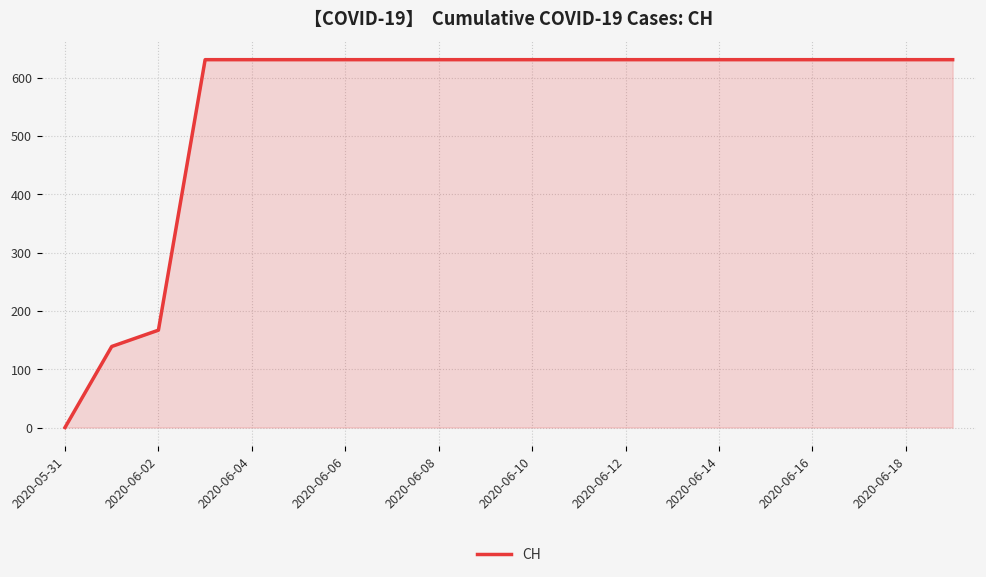

What is the difference between the maximum and minimum values?

631